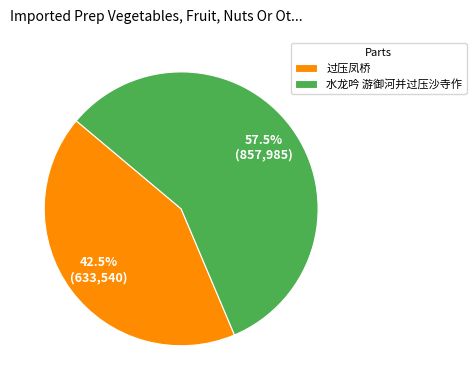

Rank the categories by value from lowest to highest.

过压凤桥, 水龙吟 游御河并过压沙寺作